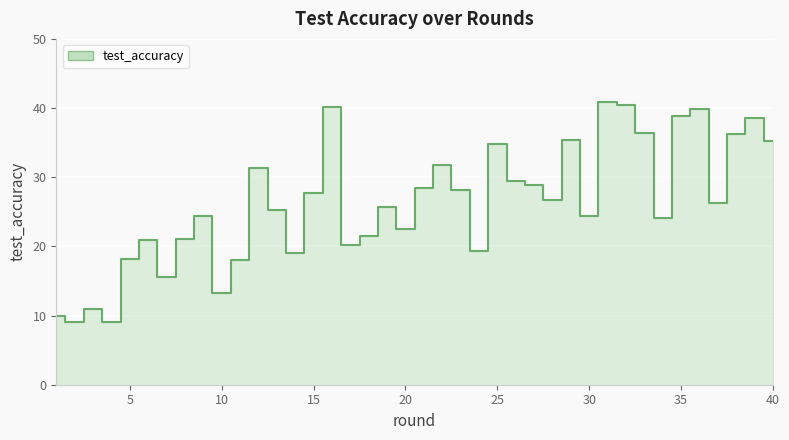

Is it true that the value at 11 is 4.7?

False